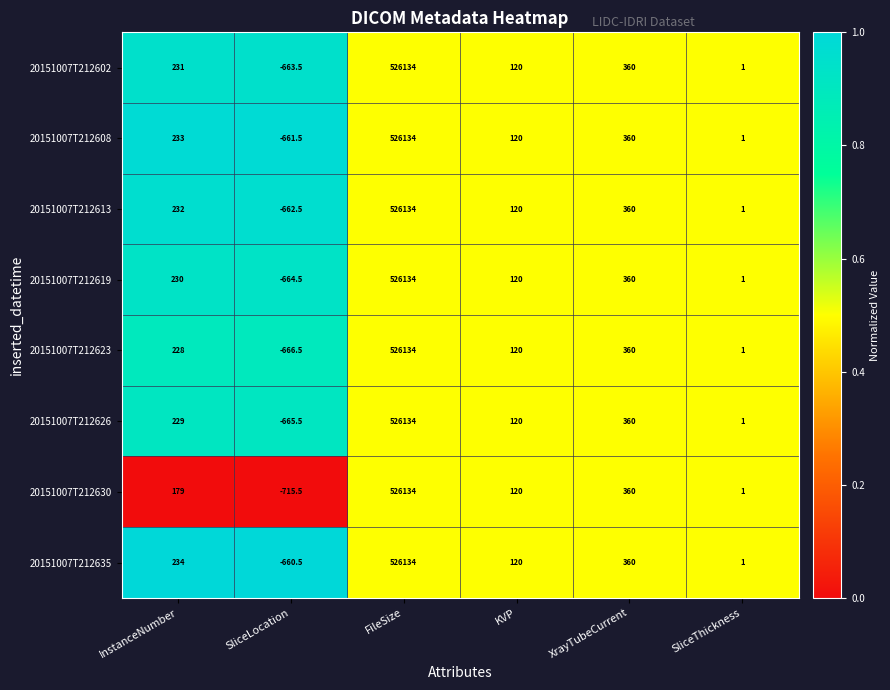

What is the smallest value displayed?

-715.5